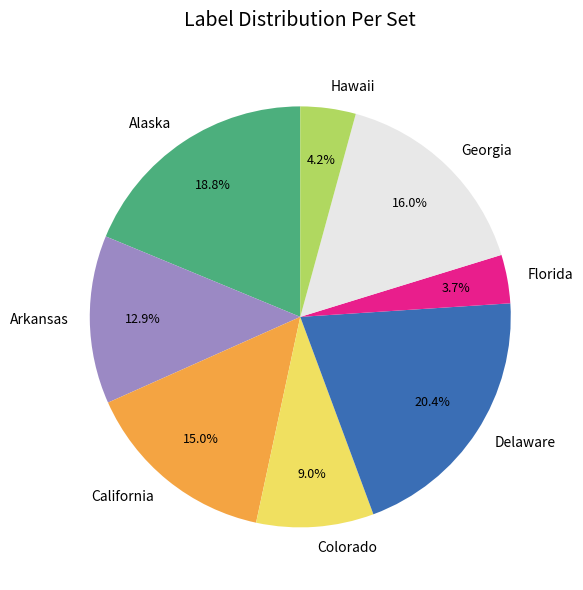

What percentage is the Alaska slice, to the nearest percent?

19%